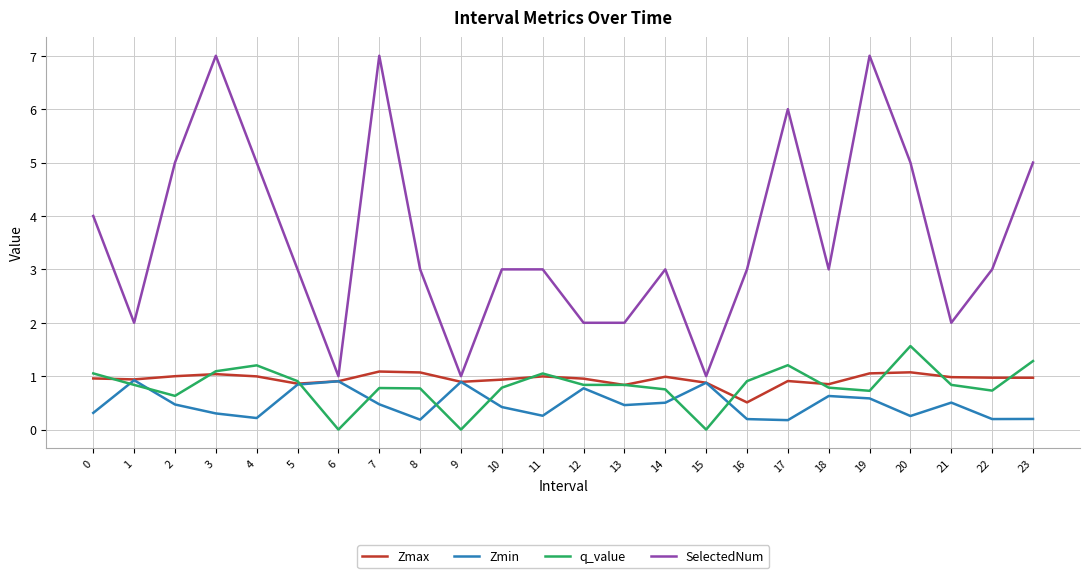

What is the difference between the maximum and minimum values in the Zmax series?

0.6